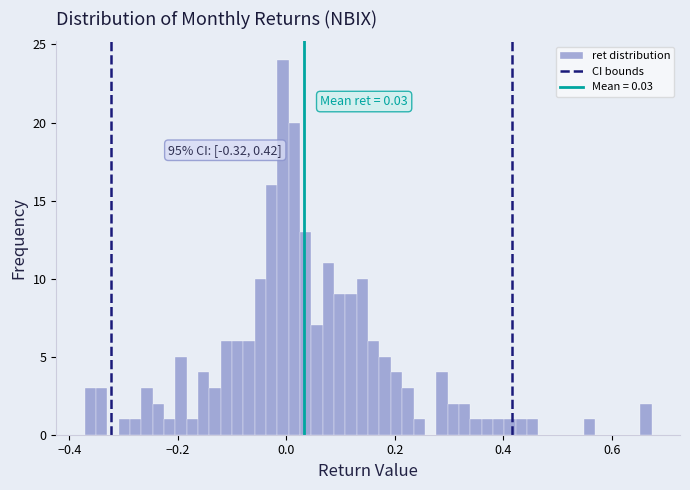

Read against the x-axis, roughly where is the centre of the tallest bar?

0.00